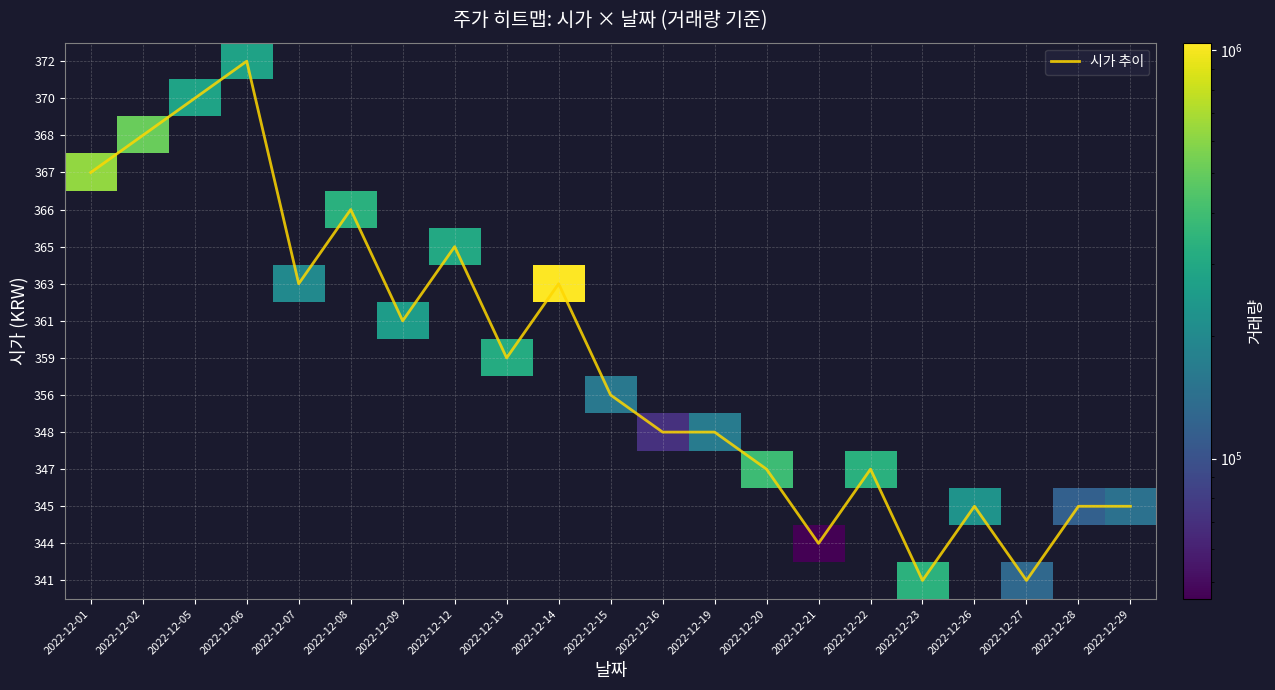

What is the spread (max minus min) of values at 2022-12-13?

310172.0